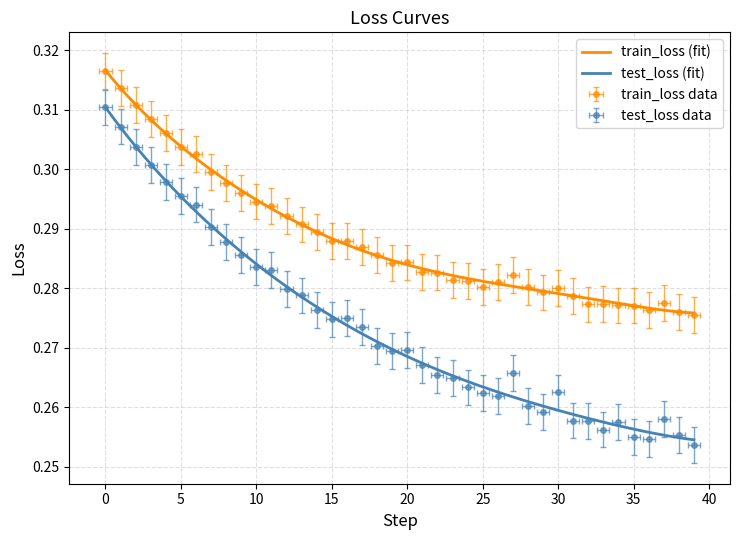

True or false: train_loss and test_loss intersect in this chart.

False